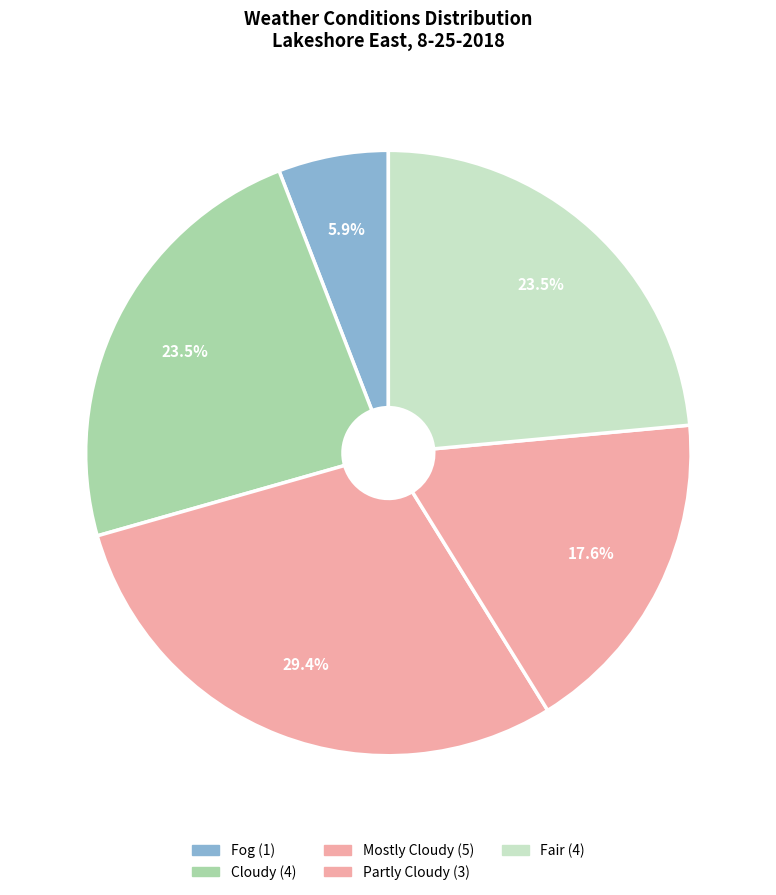

How many slices are in this pie chart?

5